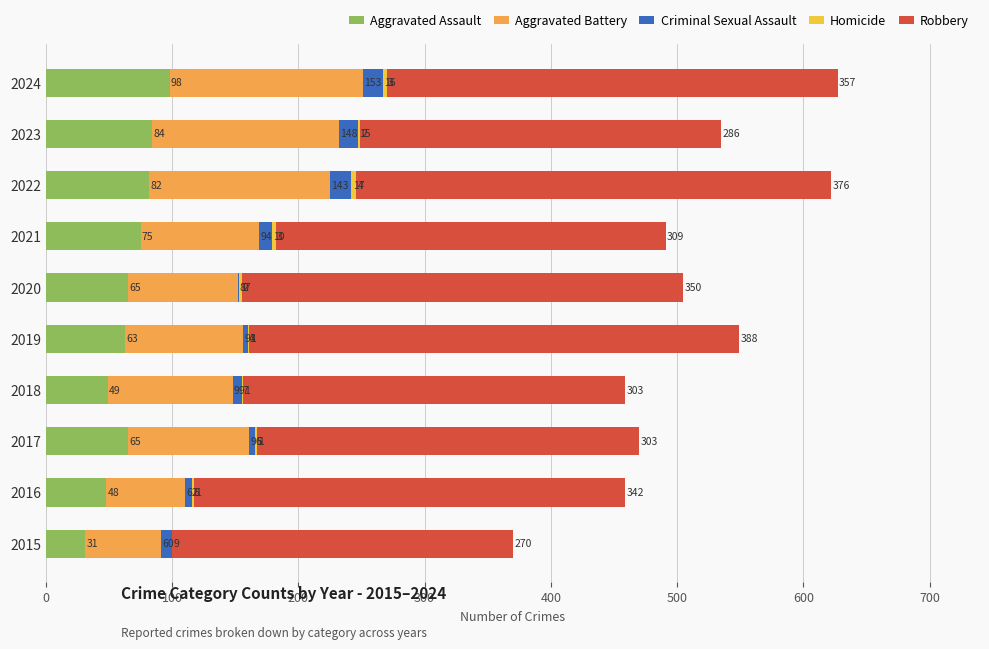

Which category has the highest value in the Aggravated Assault series?

2024